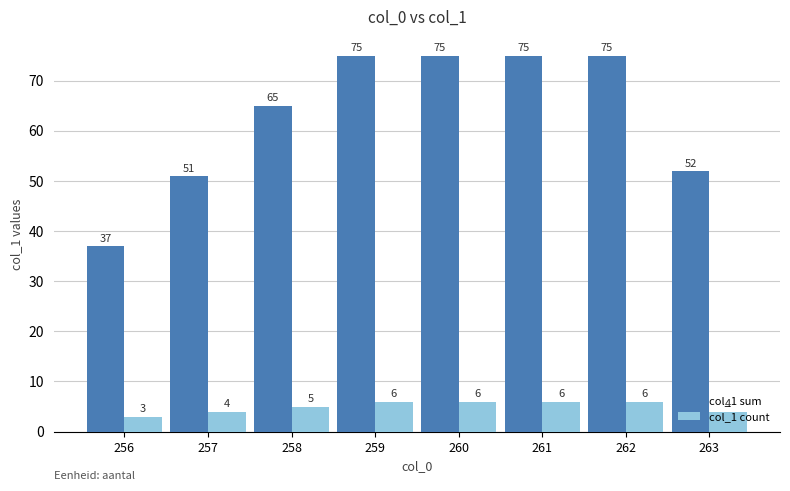

What is the average value of the col_1 sum series?

63